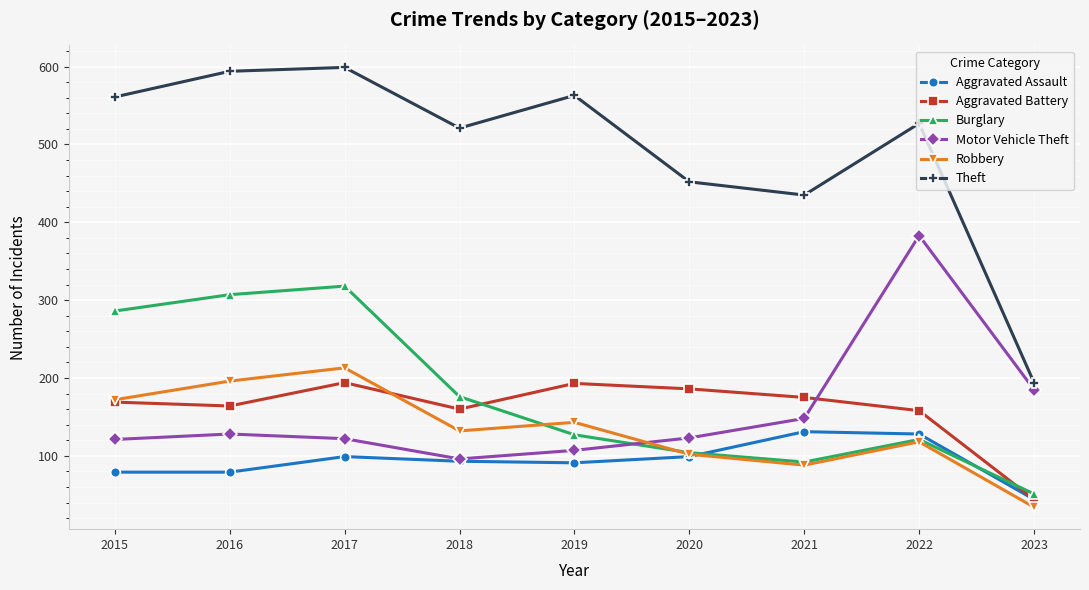

Is this an area chart (filled region under the line)?

No